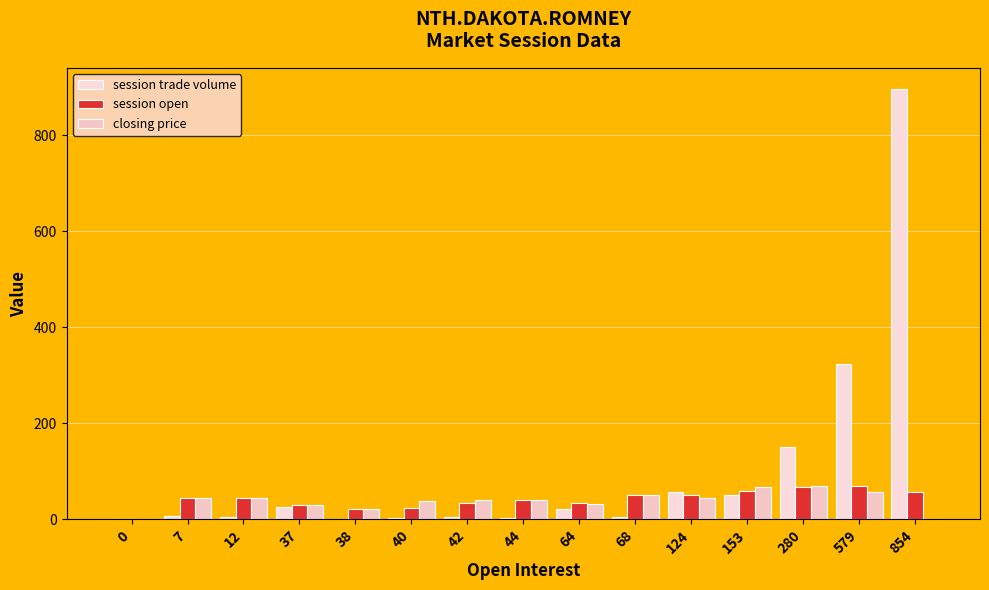

True or false: session trade volume has a value of 22.0 at 64.

True